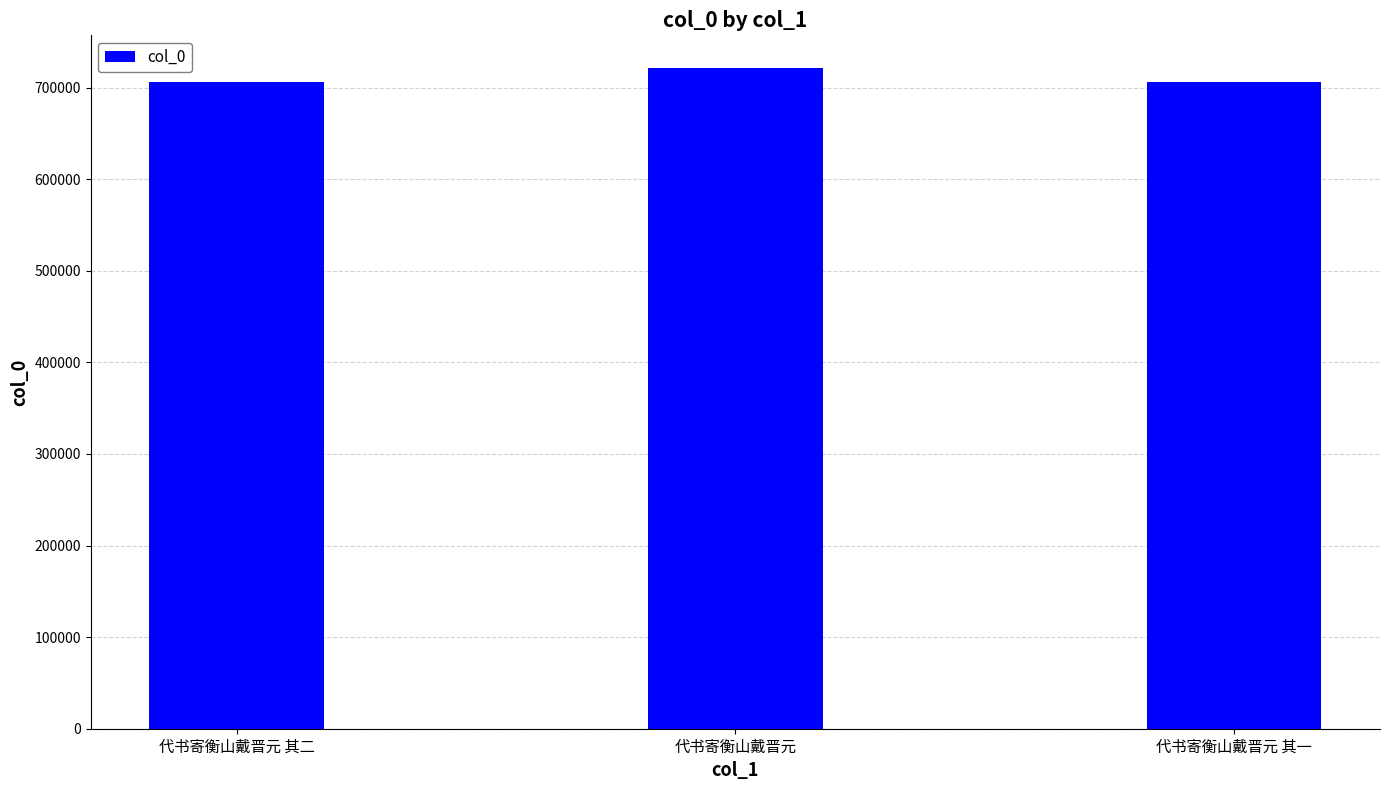

What is the average value?

711421